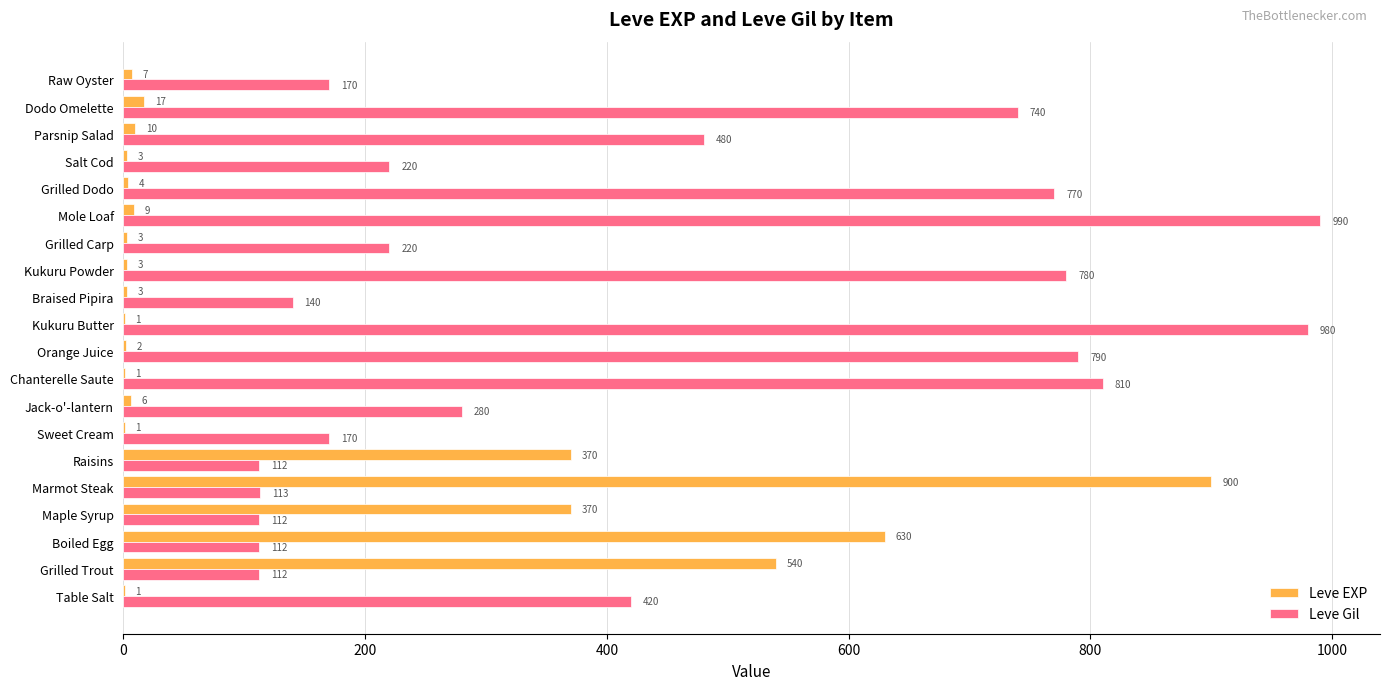

What is the average value of the Leve EXP series?

144